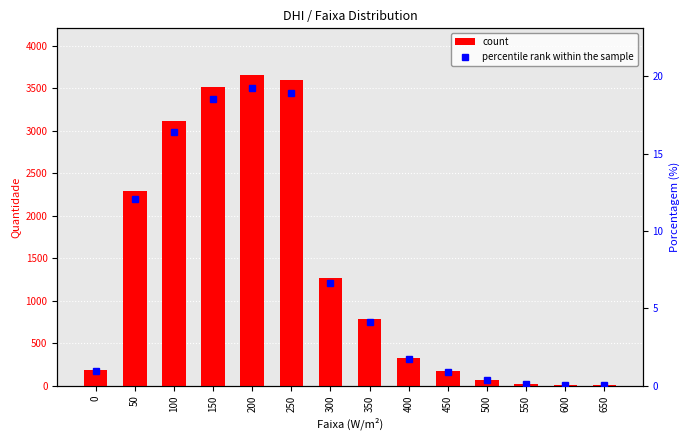

At which category is the sum across all series the highest?

200